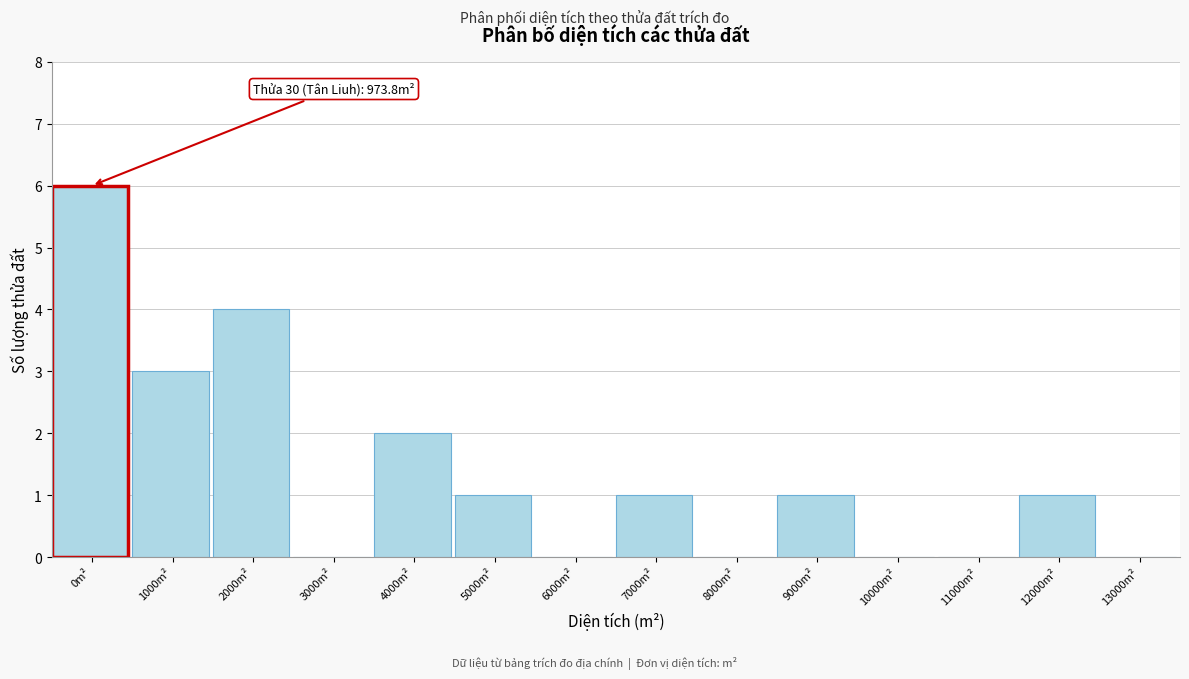

Reading left to right, what are all the values shown in this chart?

0m²=6	1000m²=3	2000m²=4	3000m²=0	4000m²=2	5000m²=1	6000m²=0	7000m²=1	8000m²=0	9000m²=1	10000m²=0	11000m²=0	12000m²=1	13000m²=0